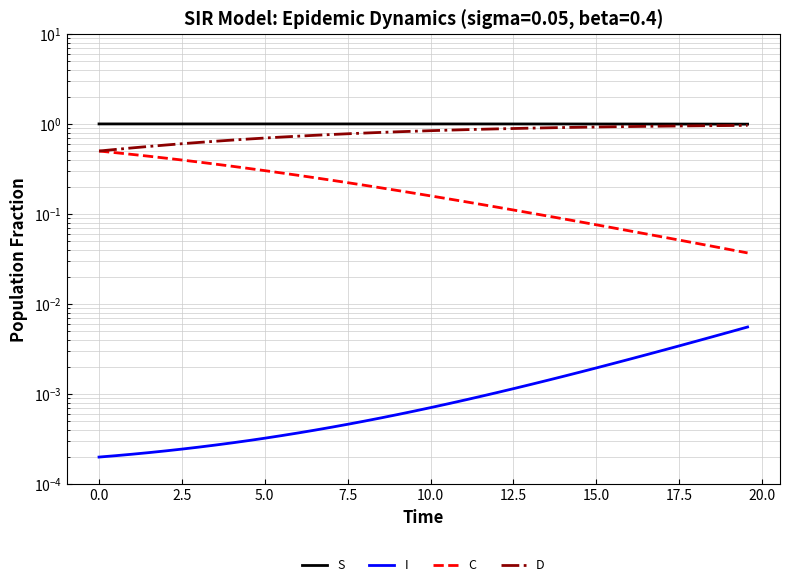

Is the value of C at 29 greater than the value of D at 16?

No